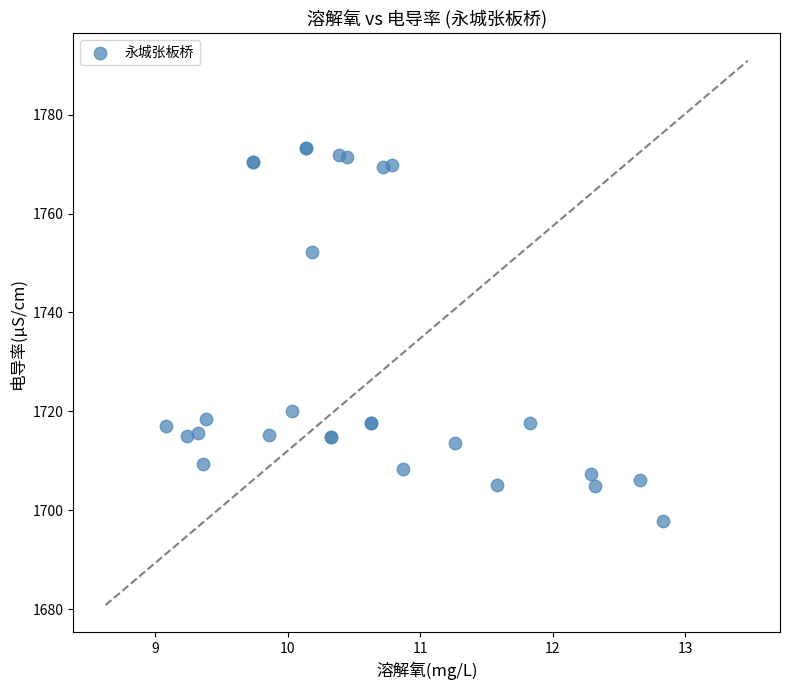

What Y value in the scatter plot is closest to 1735?

1720.1